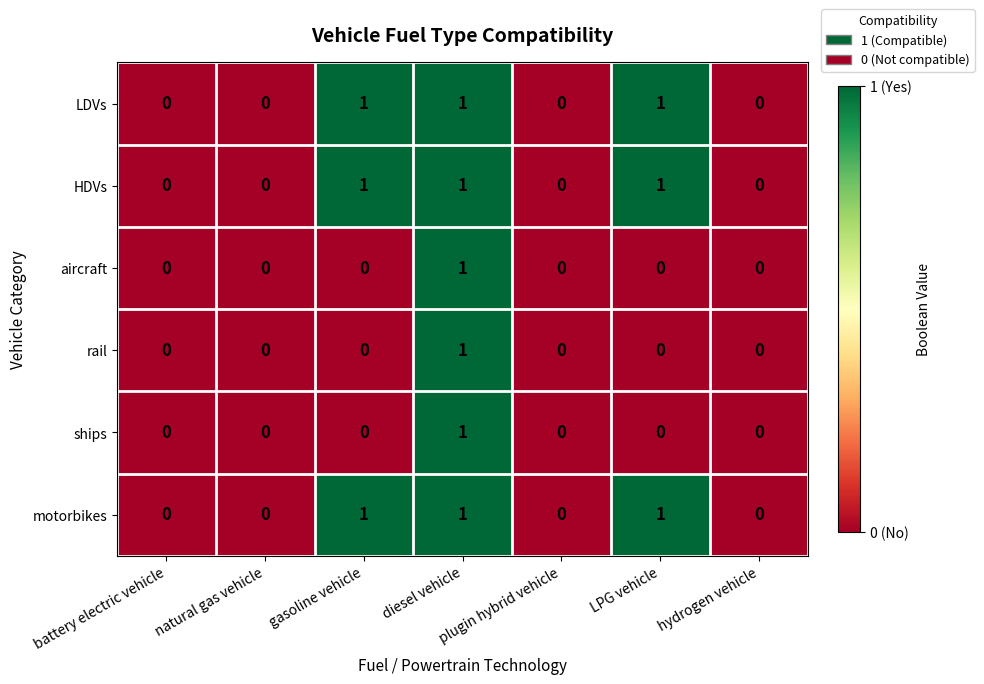

True or false: aircraft has a value of 1 at plugin hybrid vehicle.

False